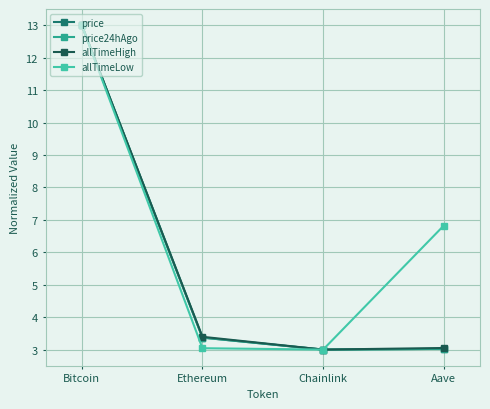

The allTimeHigh series shows 3.0 at Chainlink. True or false?

True